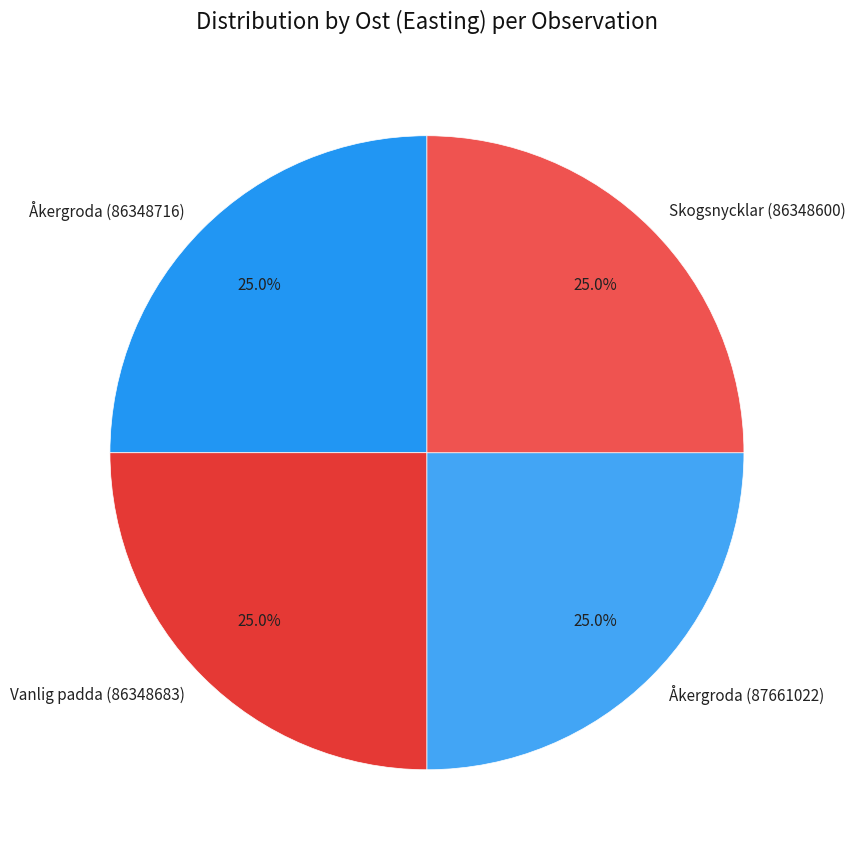

To the nearest percent, what is the combined percentage of Skogsnycklar (86348600) and Åkergroda (87661022)?

50%